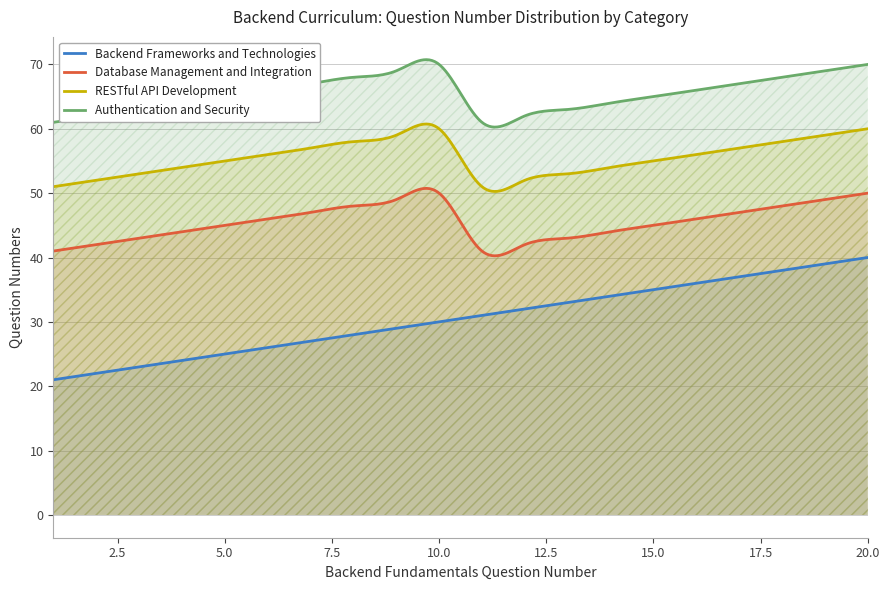

At which label is RESTful API Development closest to 55?

5